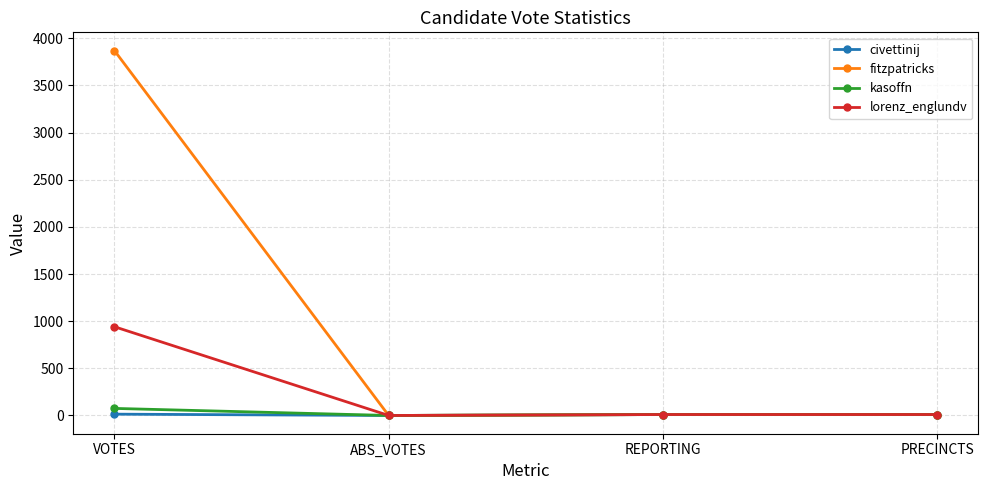

Is it true that lorenz_englundv equals 941 at VOTES?

True